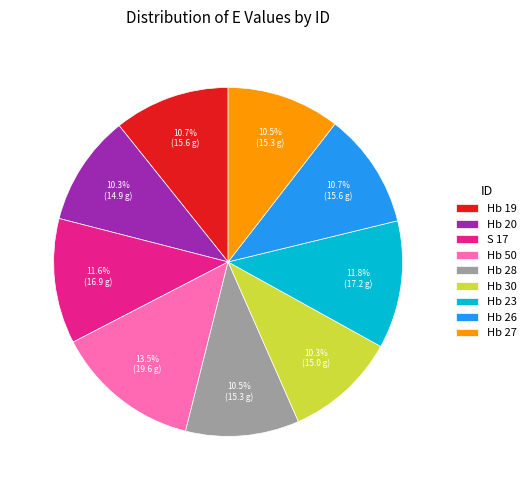

Combined, do Hb 27 and Hb 19 account for over 50%?

No